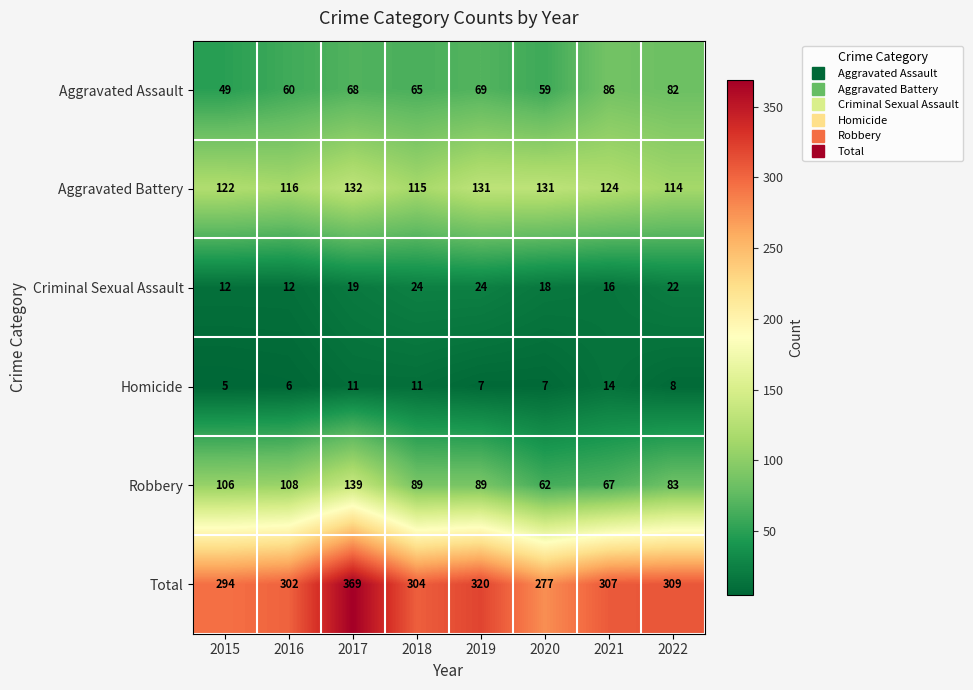

What is the spread (max minus min) of values at 2015?

289